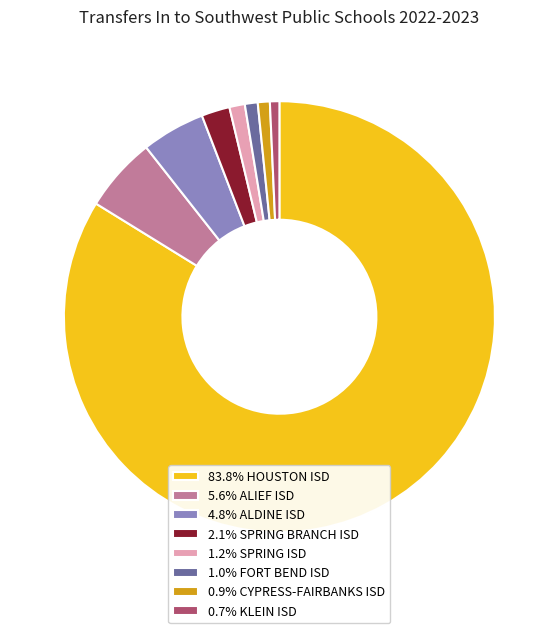

Does 4.8% ALDINE ISD represent more than half of the total?

No